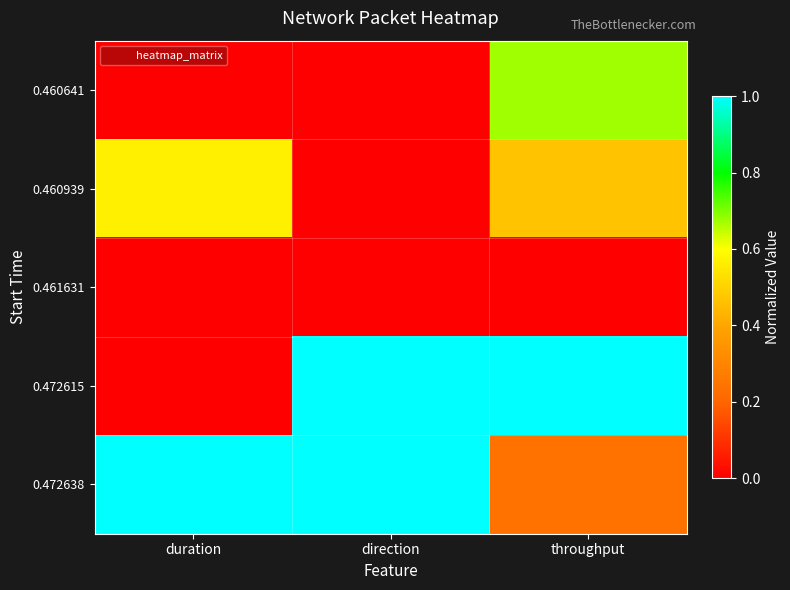

List the series in order of their peak value, highest first.

0.472615, 0.472638, 0.460641, 0.460939, 0.461631